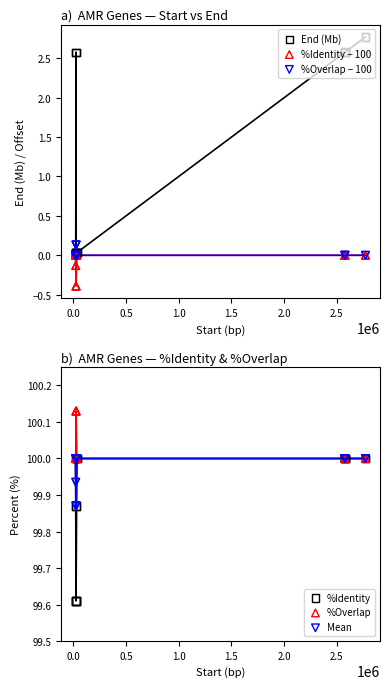

Is the value of %Overlap − 100 at 12 greater than the value of Mean at −0.5?

No